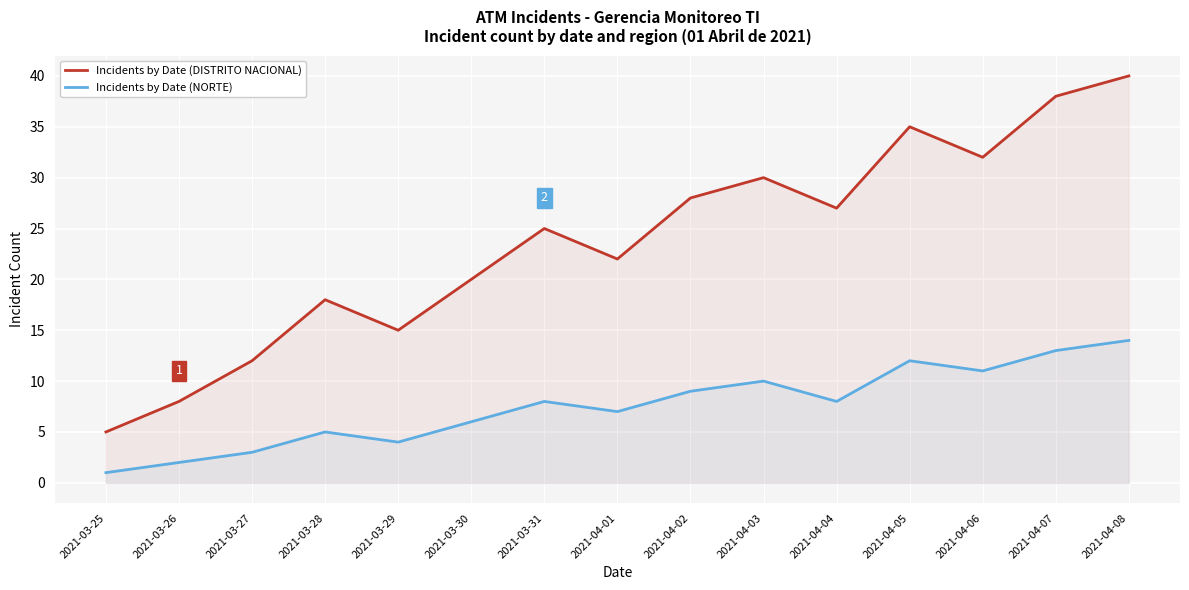

What is the greatest value displayed?

40